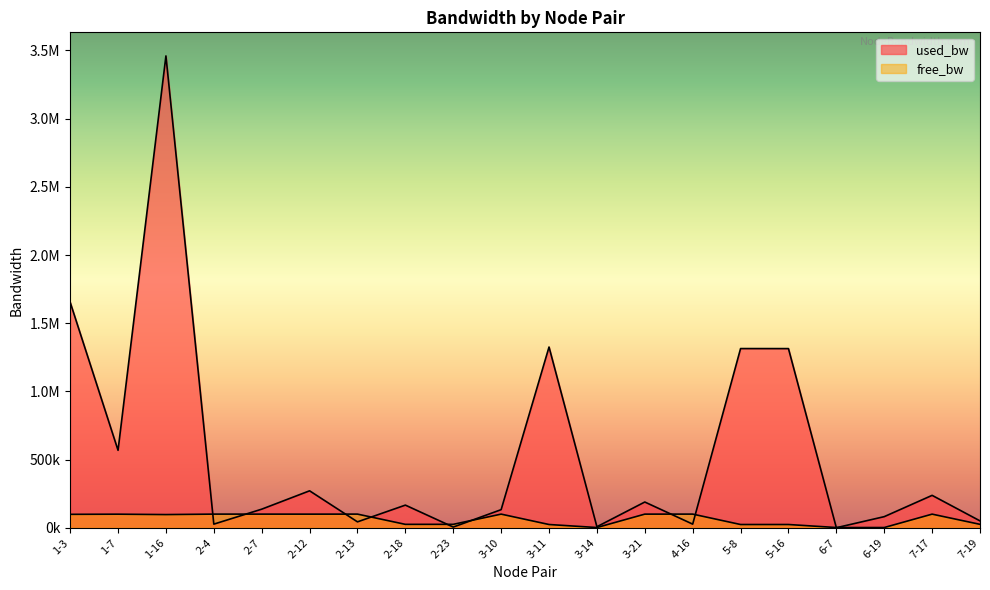

At which category does used_bw reach its first local peak?

1-16